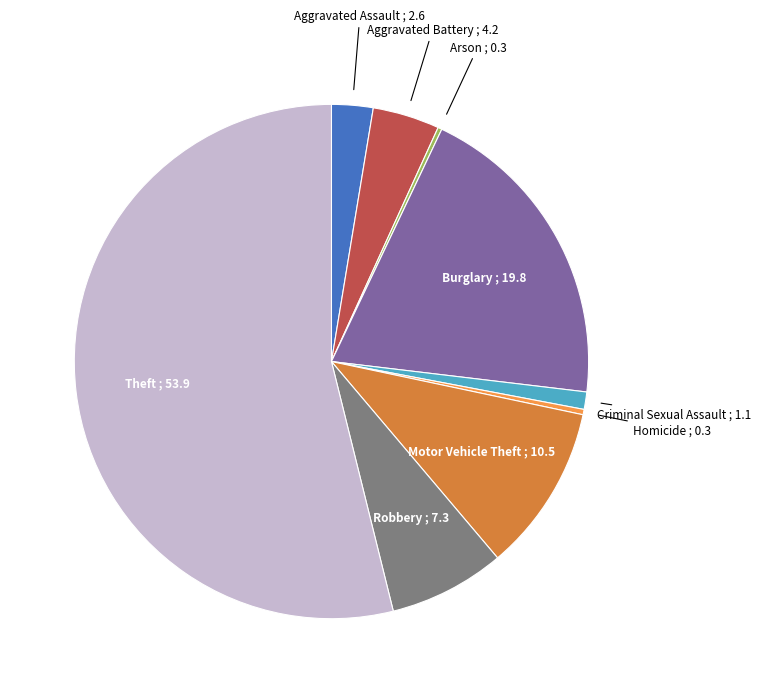

What is the ratio of the value at Theft to the value at Criminal Sexual Assault?

49.3